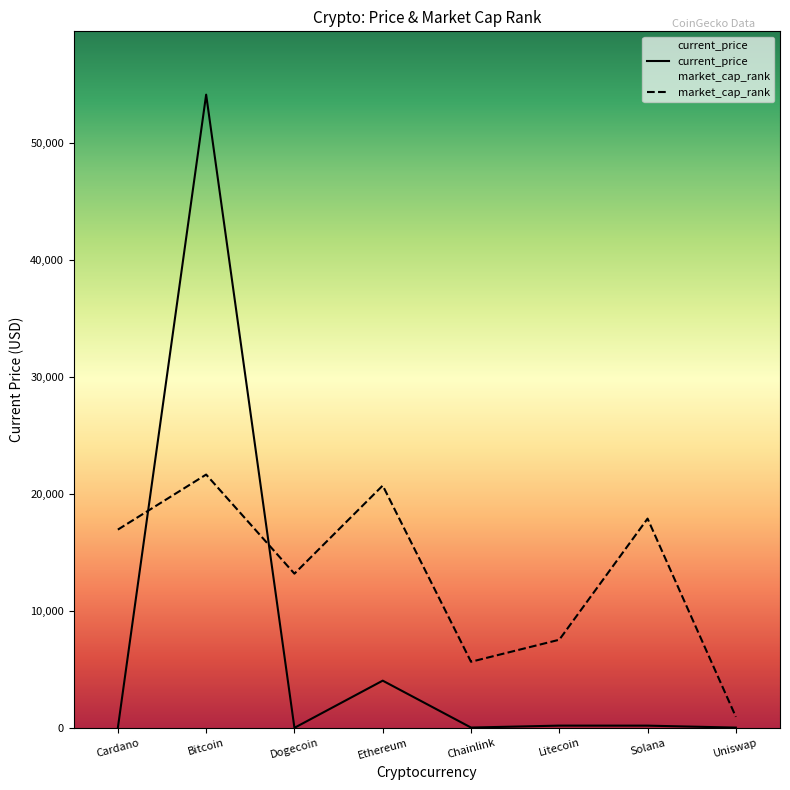

What are all the series names shown in the legend?

current_price, market_cap_rank